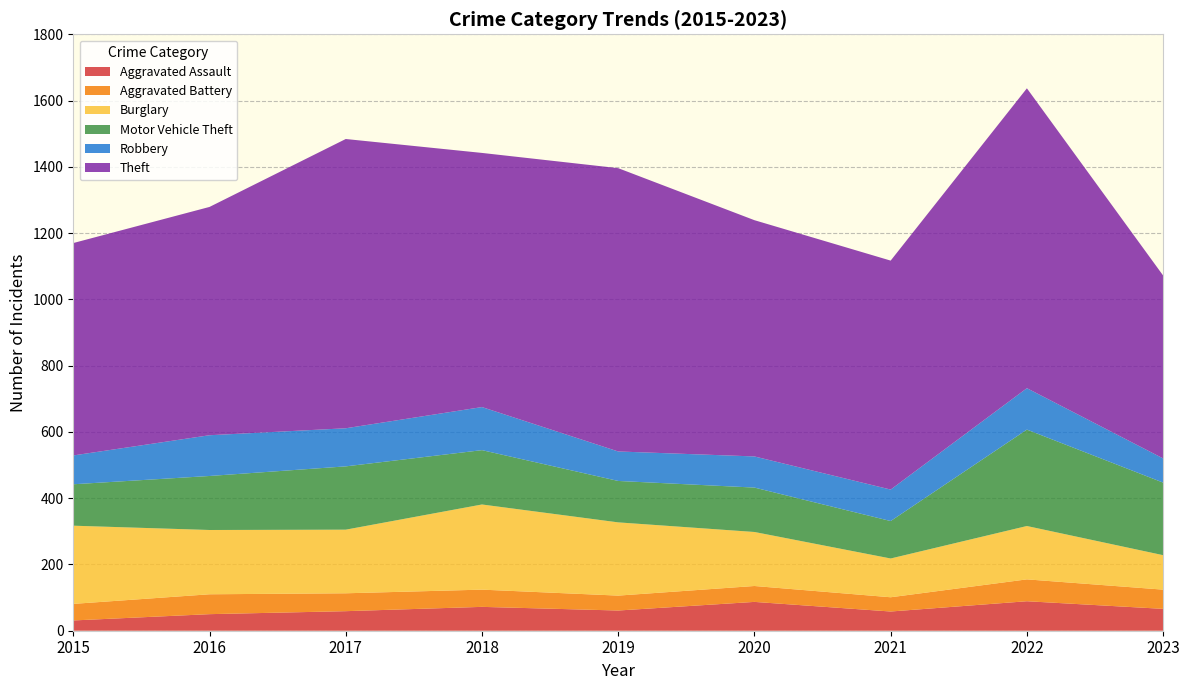

Reading right to left, extract all data points from this chart.

Aggravated Assault: 66	89	58	87	61	72	59	50	31
Aggravated Battery: 58	66	43	48	45	52	54	60	50
Burglary: 104	161	117	163	221	257	192	194	236
Motor Vehicle Theft: 219	291	113	134	125	164	191	163	125
Robbery: 73	125	95	94	89	130	115	123	87
Theft: 552	905	691	713	855	767	873	689	641